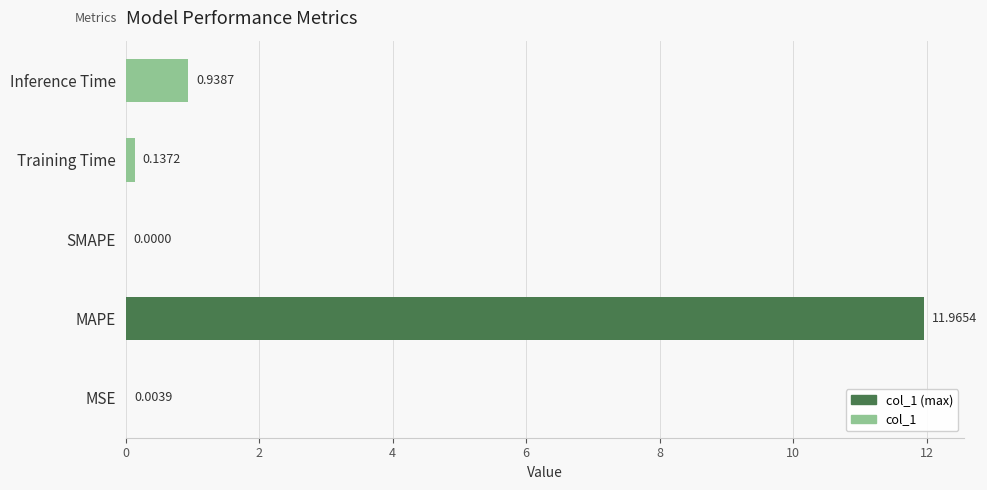

Count the number of categories in the chart.

5